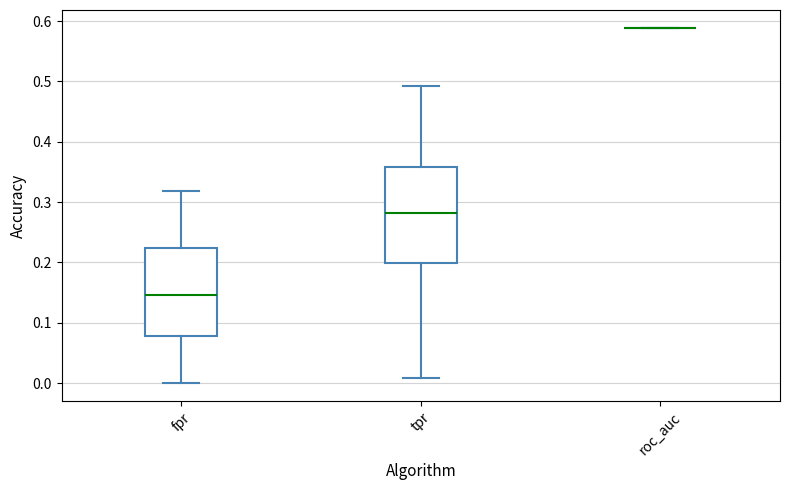

Reading left to right, transcribe this box plot: for each box, give where its median line is, the range the box spans, and where its two whiskers end, as read against the y-axis. The values are not printed on the chart, so give them approximately, as read against the axis.

fpr: median 0.15, box 0.08 to 0.22, whiskers 0.00 to 0.32
tpr: median 0.28, box 0.20 to 0.36, whiskers 0.01 to 0.49
roc_auc: box collapsed to a line at 0.59, whiskers 0.59 to 0.59